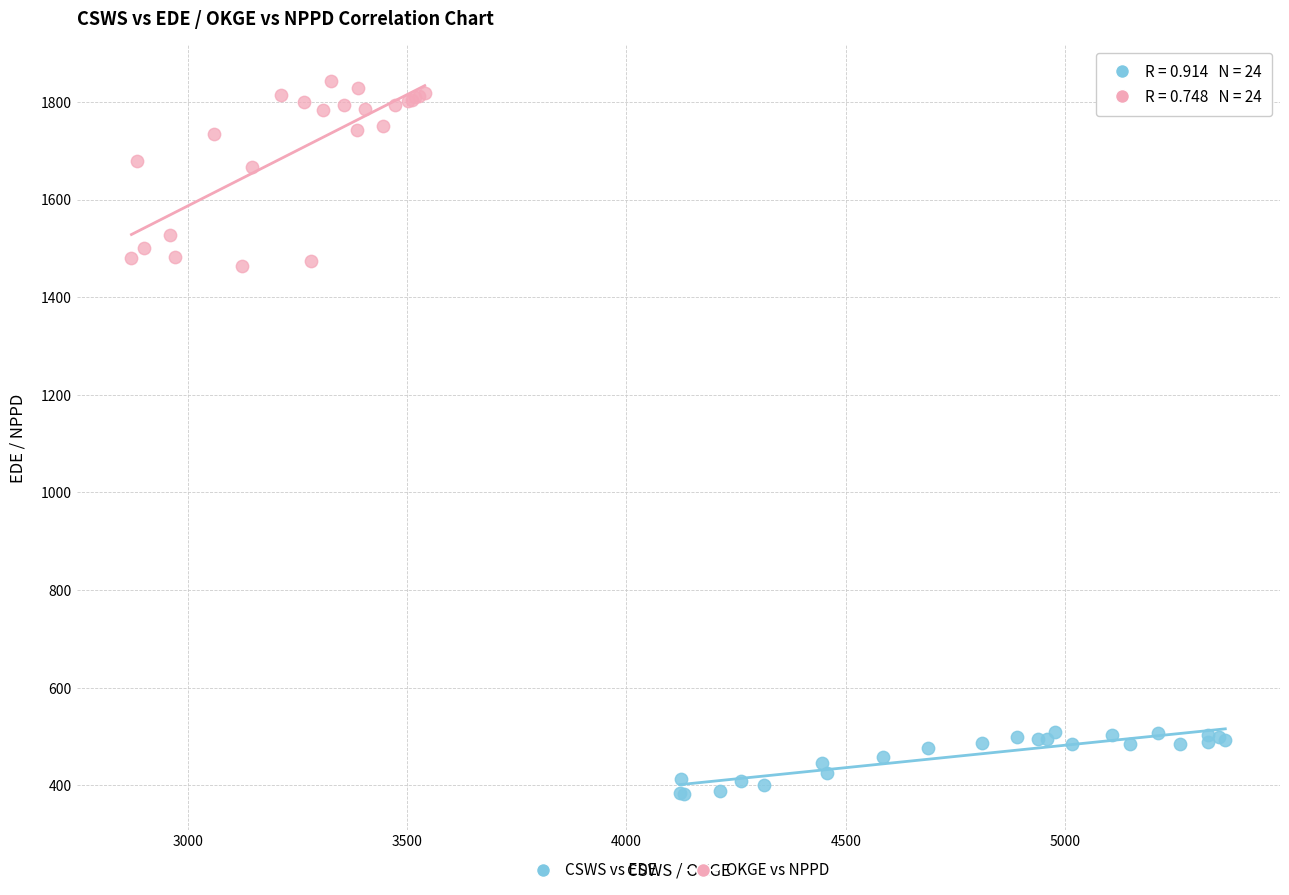

Which series contains the lowest Y value?

CSWS vs EDE